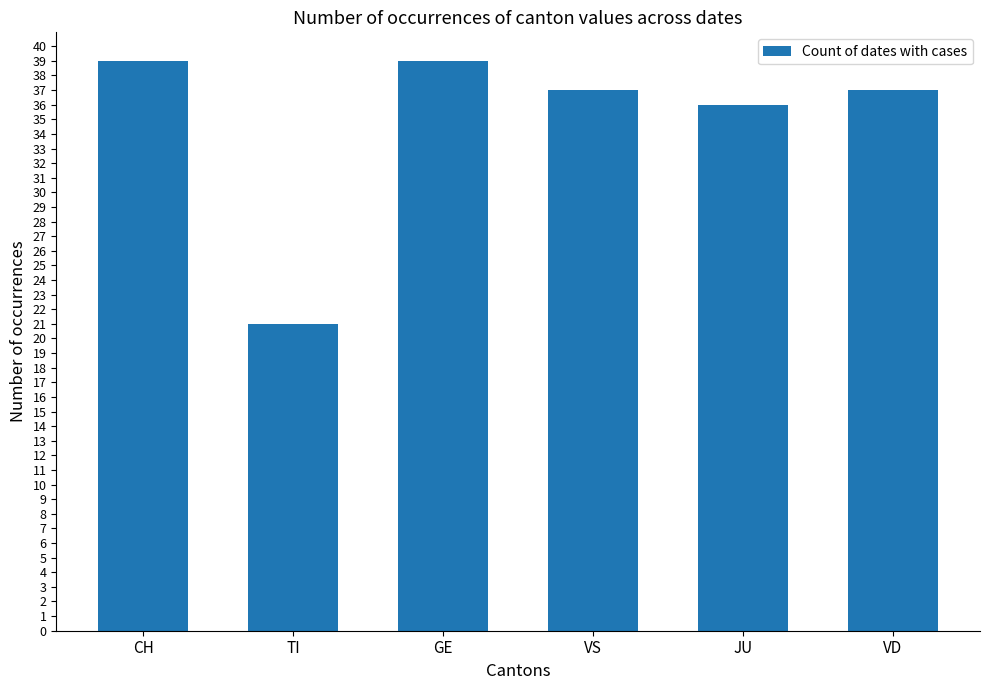

What is the change in value from TI to GE?

+18